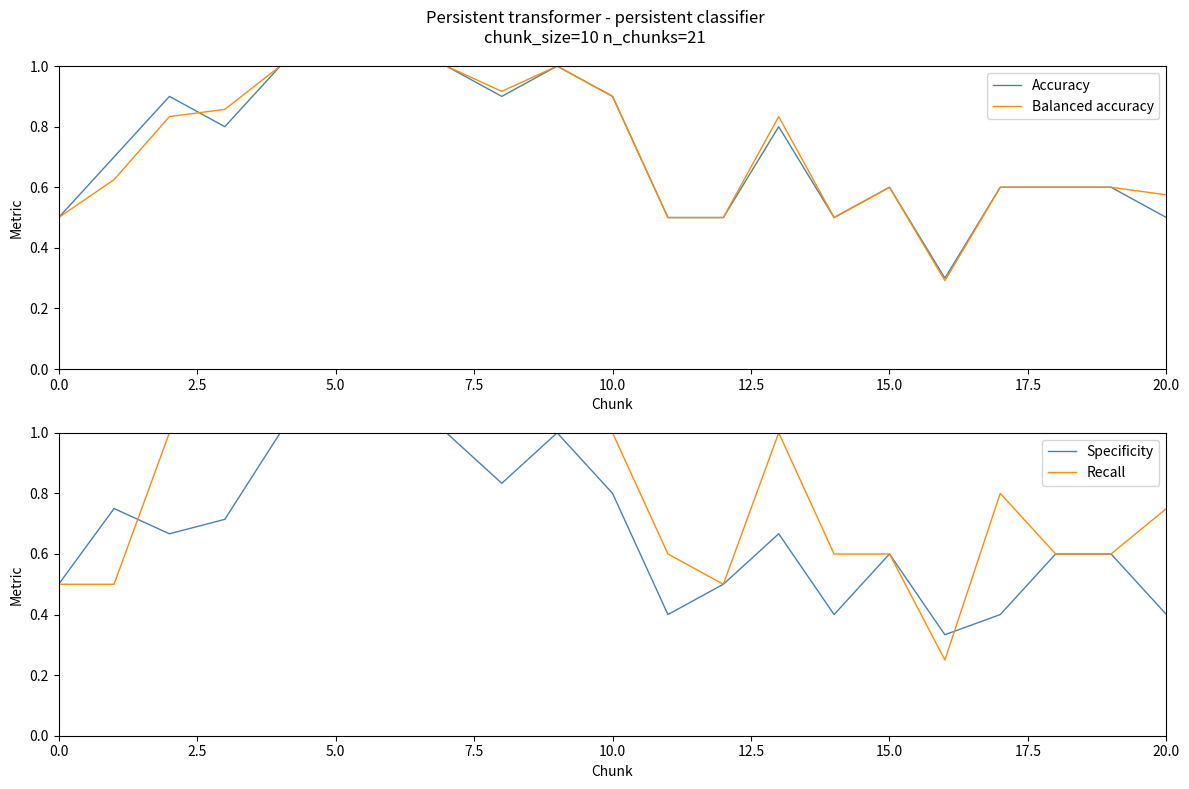

What is the label of the 7th point from the right?

14